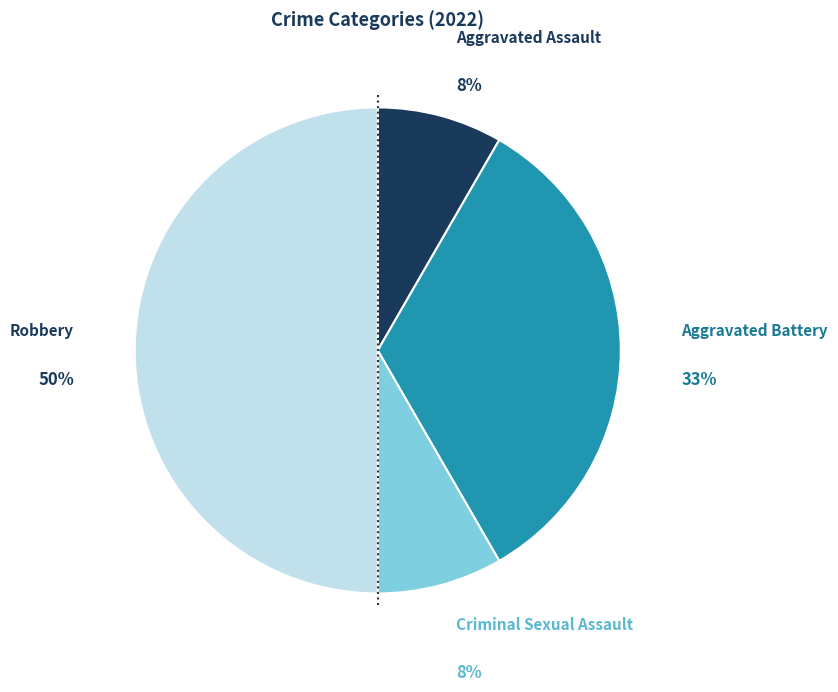

To the nearest percent, what percentage of the pie is Aggravated Assault?

8%